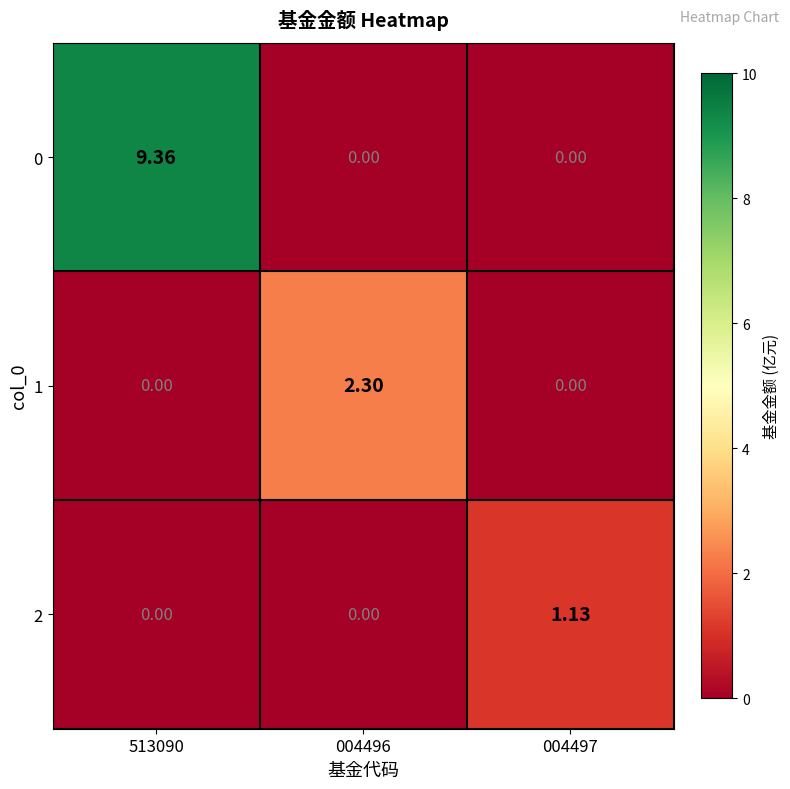

Which series has the largest range (max minus min)?

0